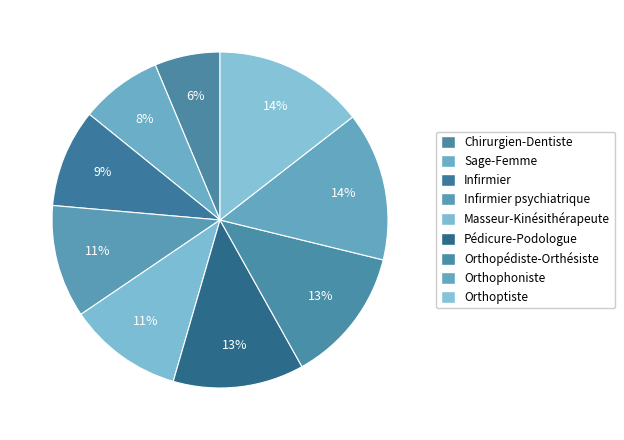

Do Infirmier and Orthoptiste together represent more than half of the pie?

No